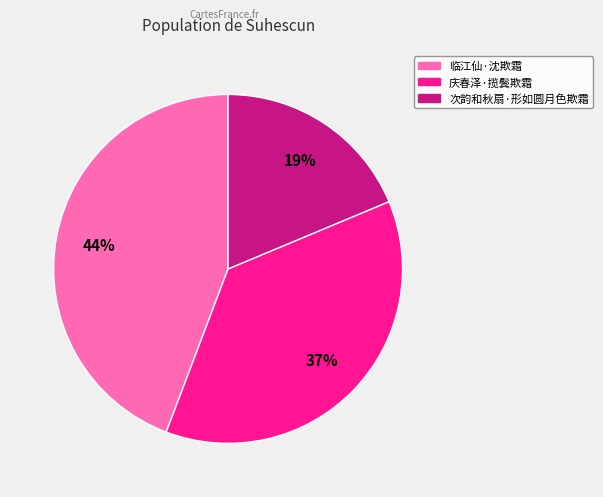

Which category has the smallest portion of the pie?

次韵和秋扇·形如圆月色欺霜